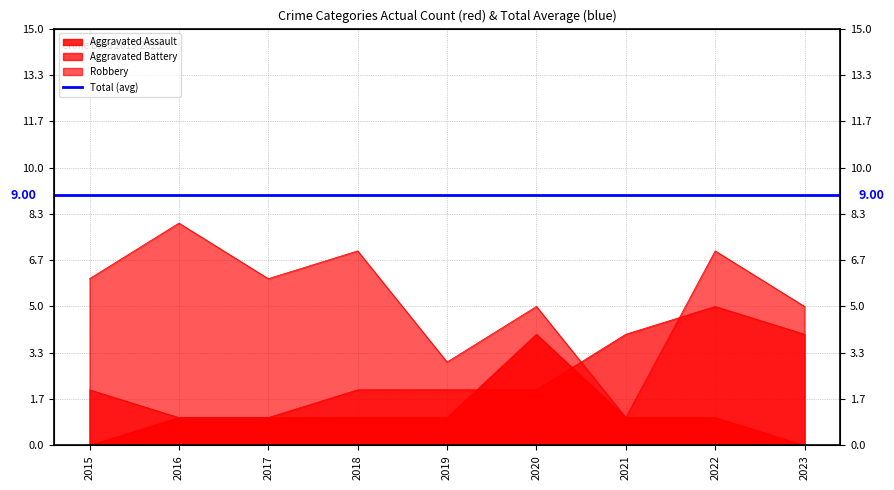

Which category has the lowest value in the Aggravated Assault series?

2015